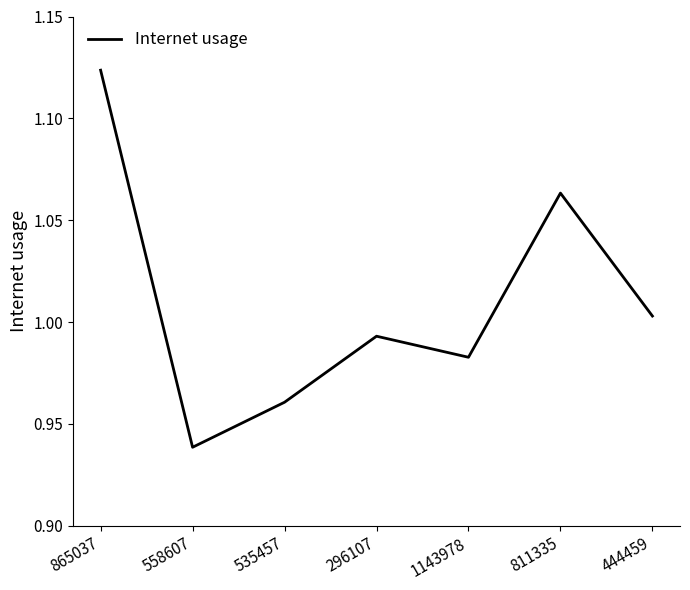

The chart shows a value of 1.6 at 444459. True or false?

False